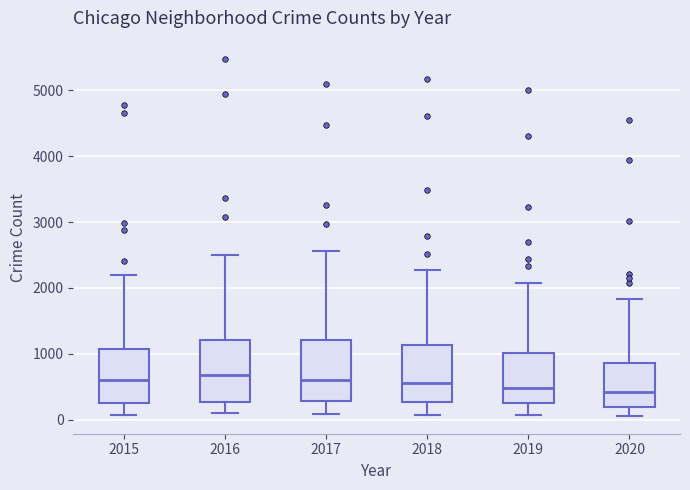

Reading left to right, transcribe this box plot: for each box, give where its median line is, the range the box spans, and where its two whiskers end, as read against the y-axis. The values are not printed on the chart, so give them approximately, as read against the axis.

2015: median 600, box 300 to 1100, whiskers 100 to 2200
2016: median 700, box 300 to 1200, whiskers 100 to 2500
2017: median 600, box 300 to 1200, whiskers 100 to 2600
2018: median 600, box 300 to 1100, whiskers 100 to 2300
2019: median 500, box 300 to 1000, whiskers 100 to 2100
2020: median 400, box 200 to 900, whiskers 100 to 1800